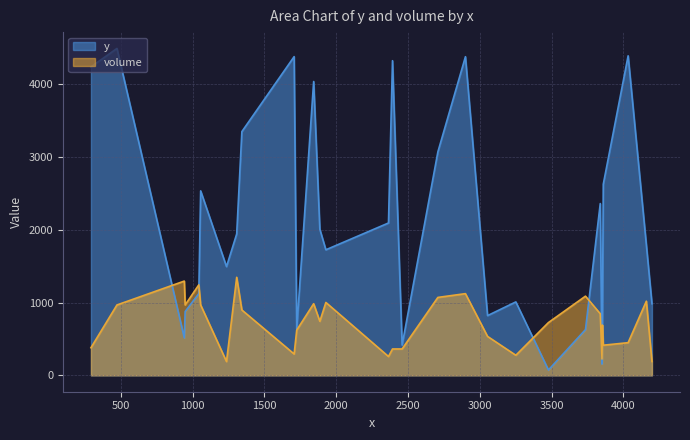

What is the maximum value shown in the chart?

4490.0